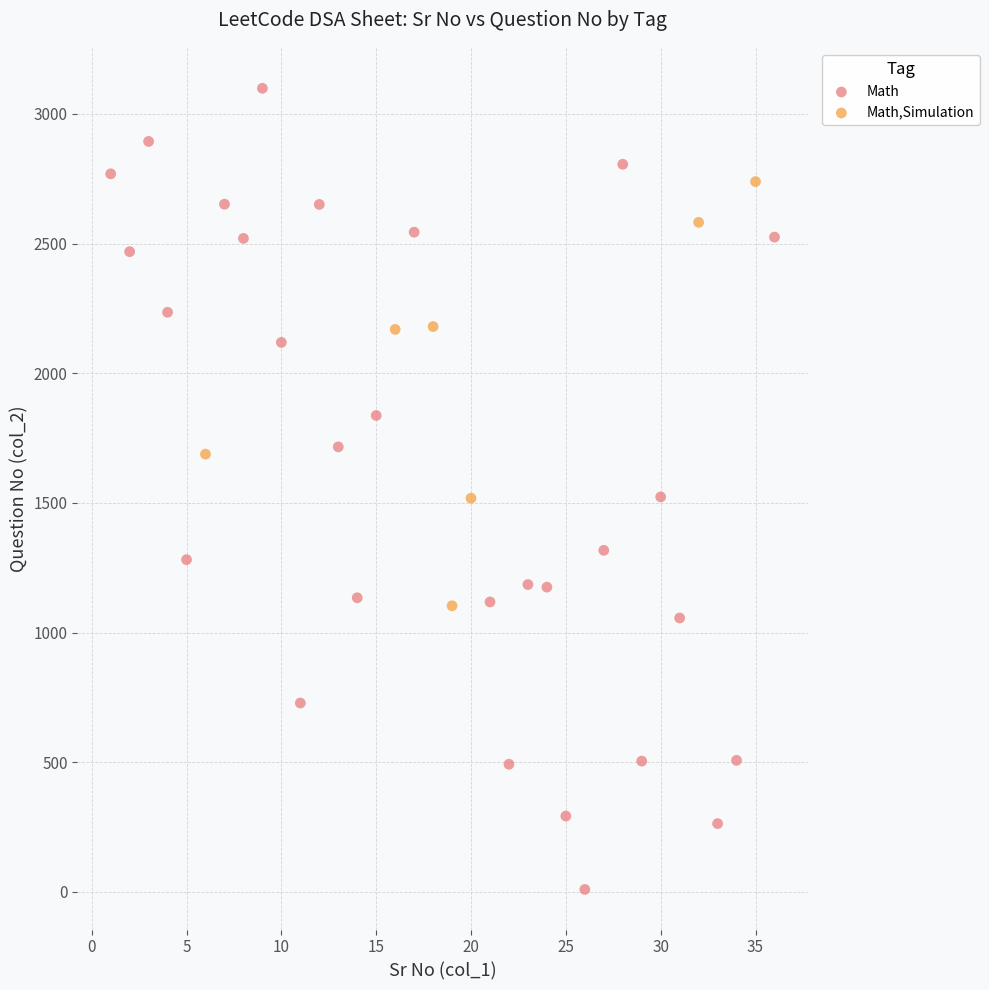

Which series has the largest Y range (max minus min)?

Math